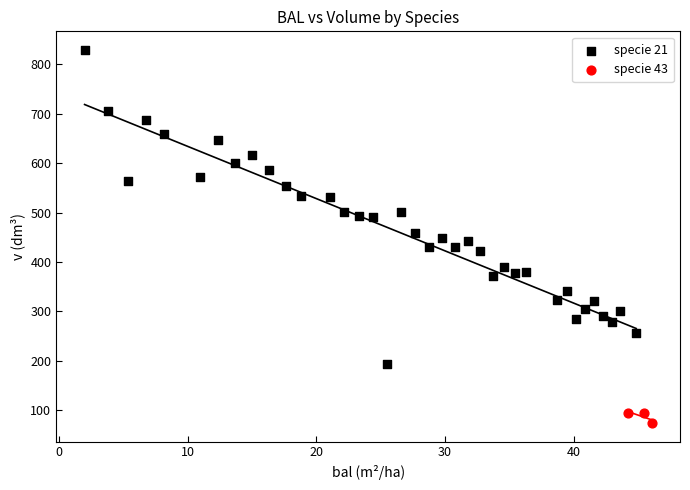

Which series reaches the minimum Y coordinate?

specie 43